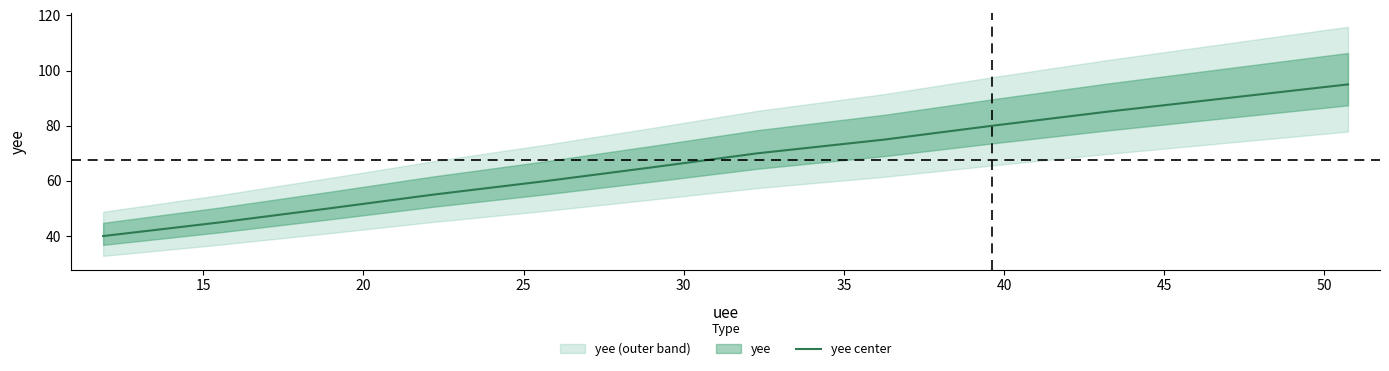

True or false: there are more than 0 points higher than both neighbors.

False